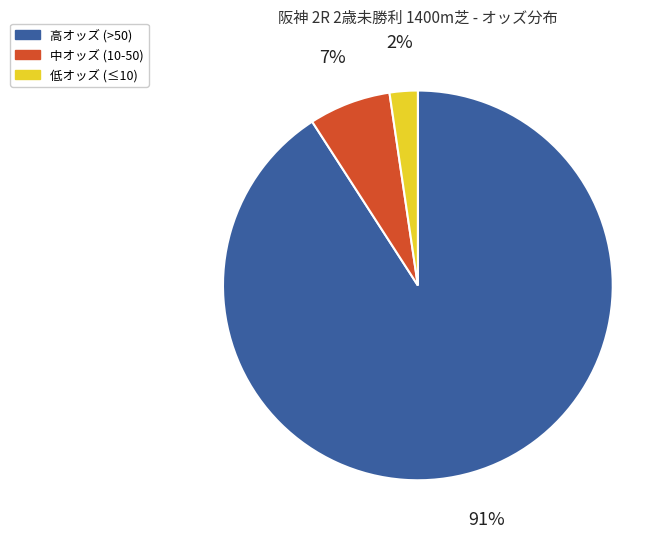

To the nearest percent, what is the difference between the largest and smallest slice percentages?

89%